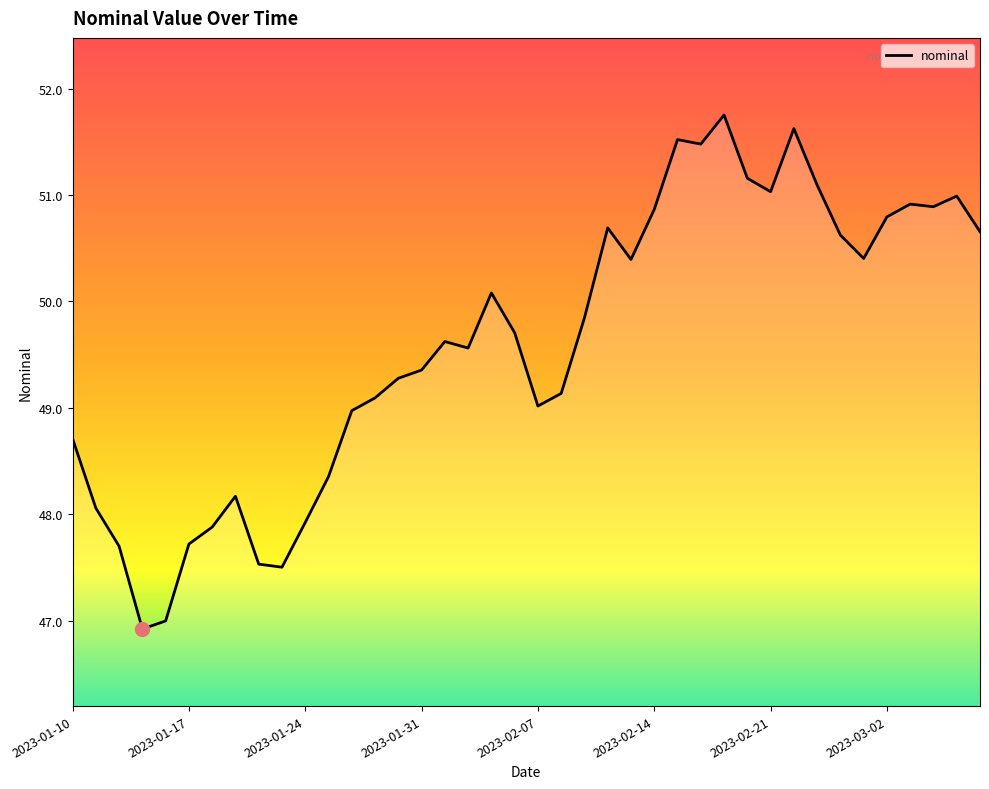

What is the minimum value shown in the chart?

46.9